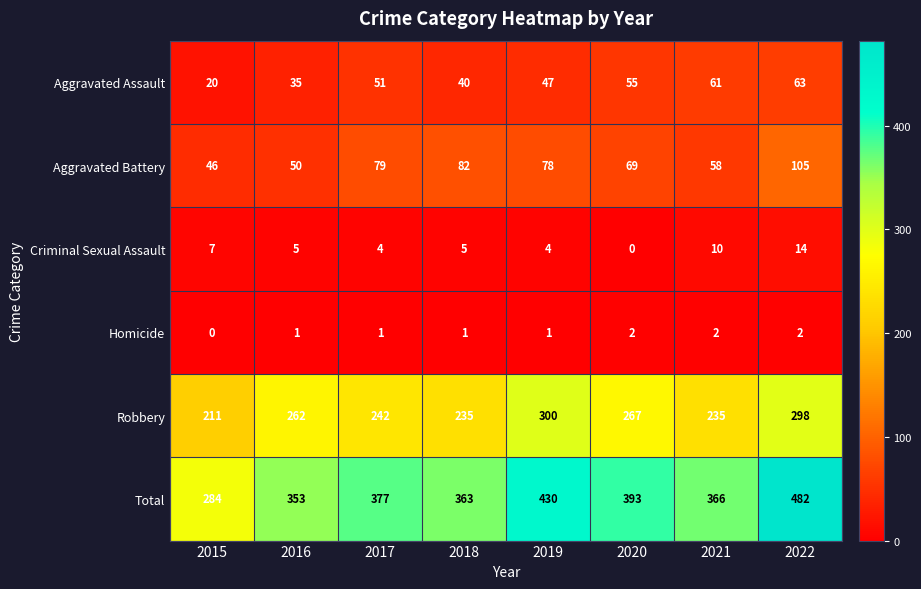

The Total series shows 661 at 2017. True or false?

False